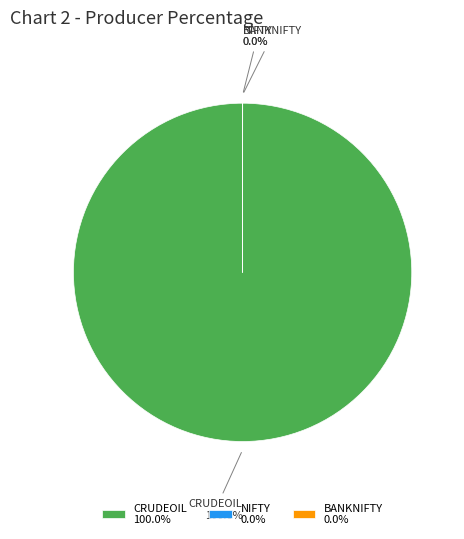

To the nearest percent, what is the difference between the CRUDEOIL and NIFTY slice percentages?

100%